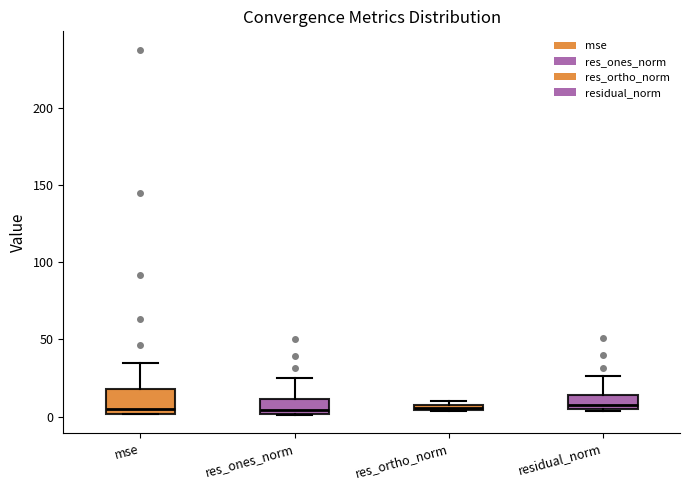

Comparing the boxes themselves (not the whiskers), which one is the tallest?

mse